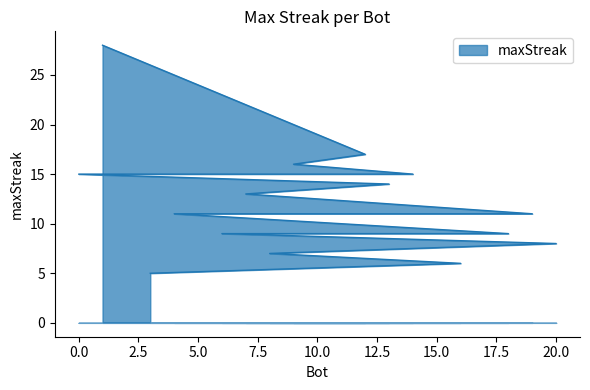

What is the label of the 1st point from the left?

1